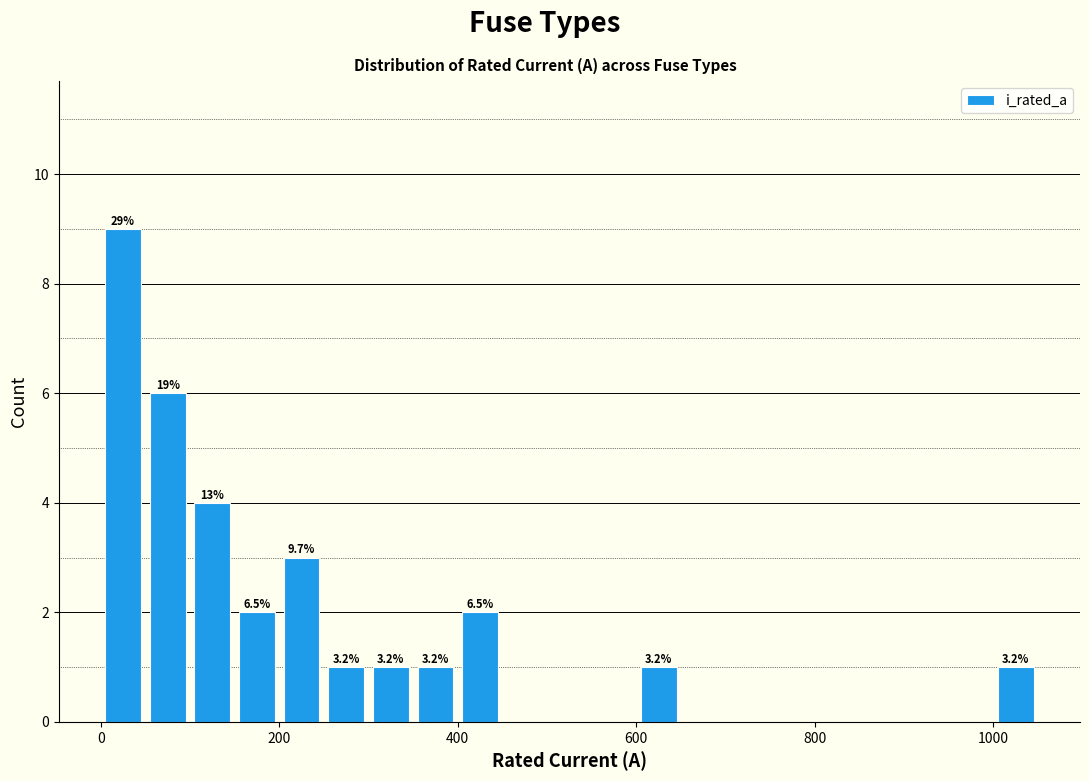

Around what value on the x-axis is the tallest bar? Give the approximate position of its centre, as read against the axis.

20